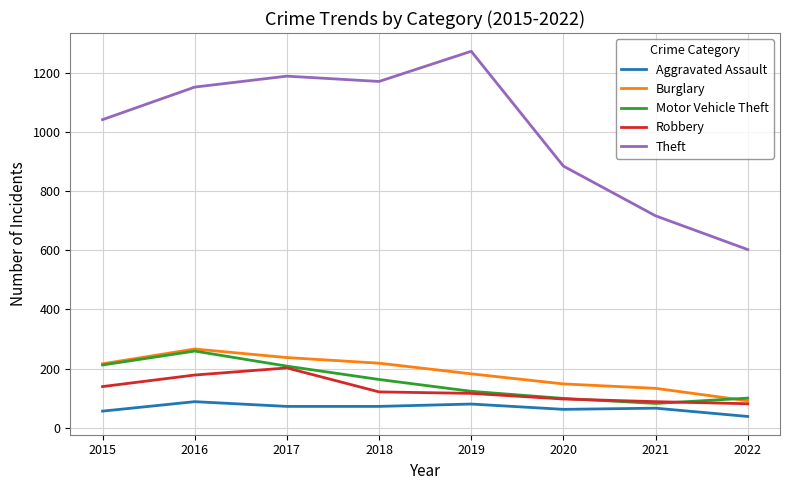

True or false: Theft and Burglary intersect in this chart.

False